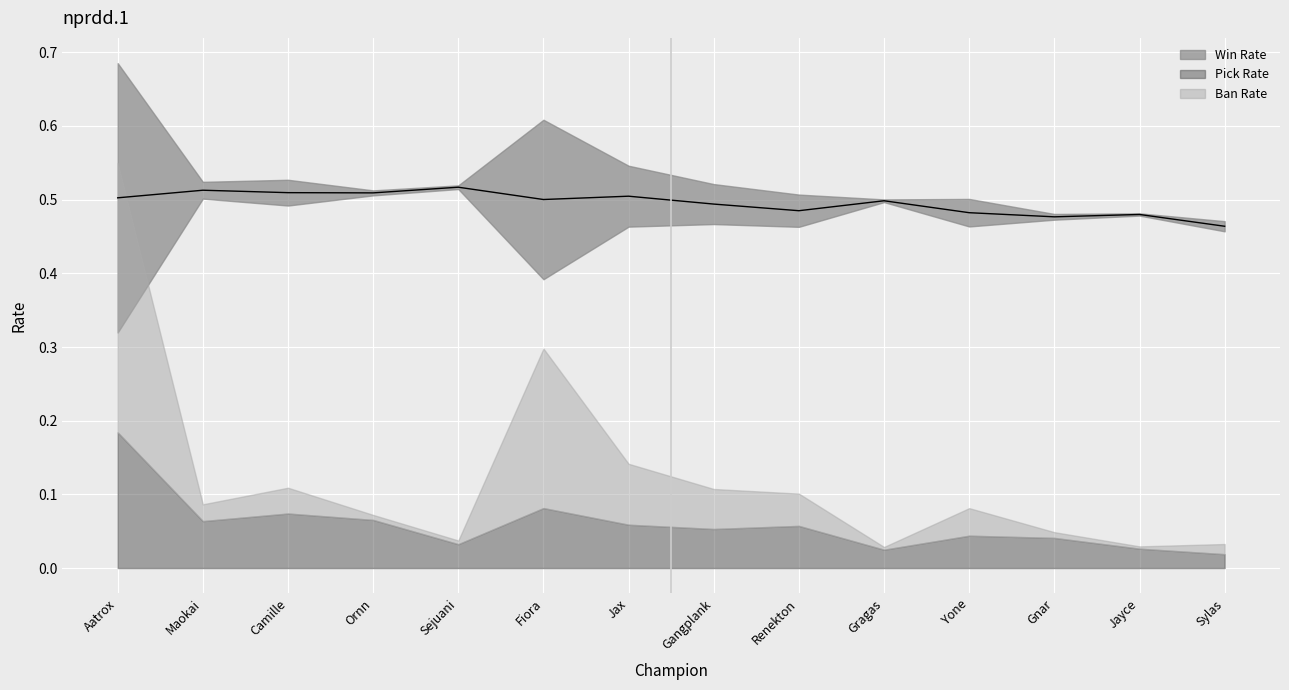

At which label is Win Rate closest to 0?

Sylas